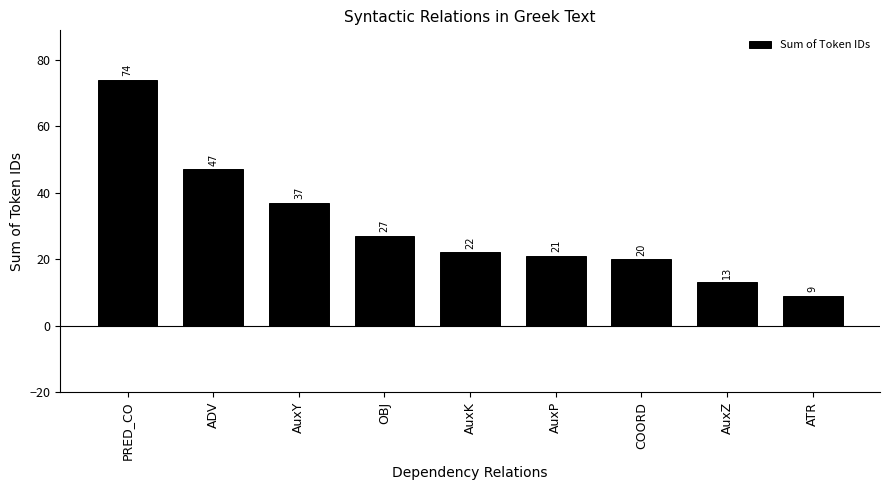

What is the maximum value shown in the chart?

74